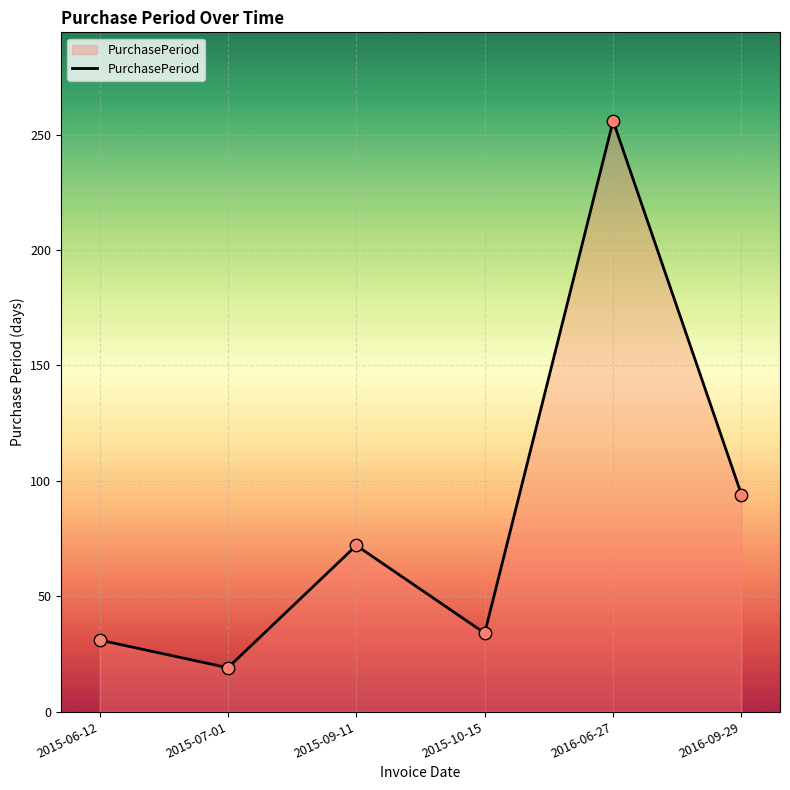

What is the ratio of the value at 2015-10-15 to the value at 2015-06-12?

1.1